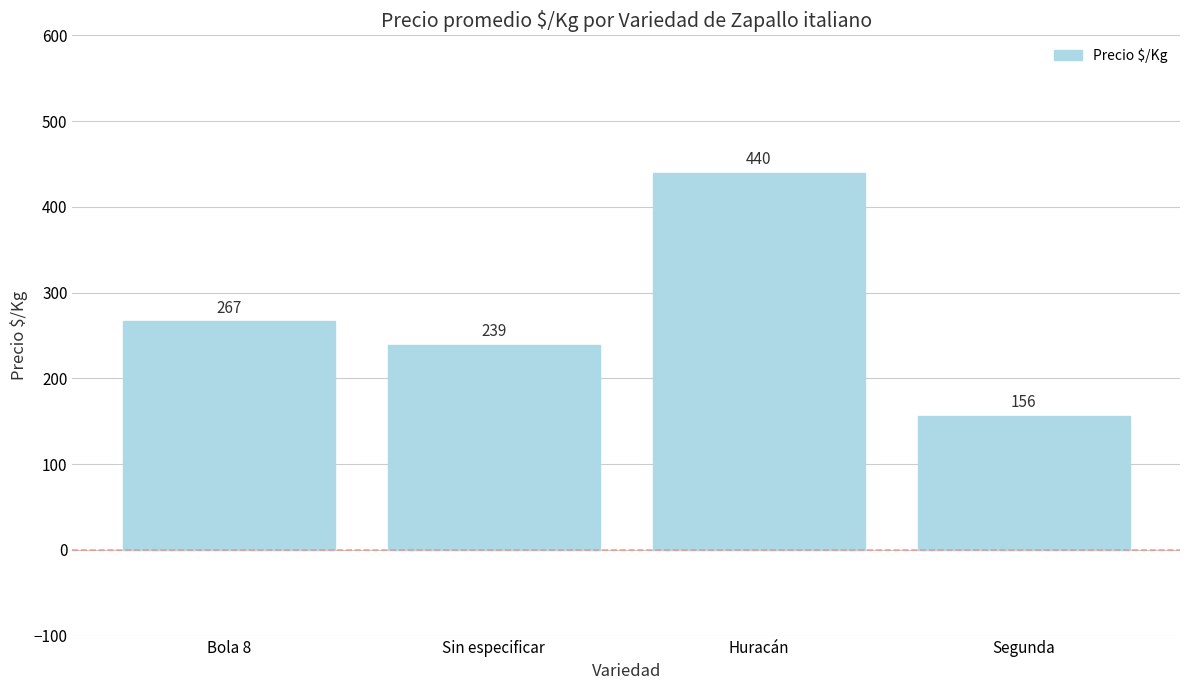

At which label is the value closest to 298?

Bola 8